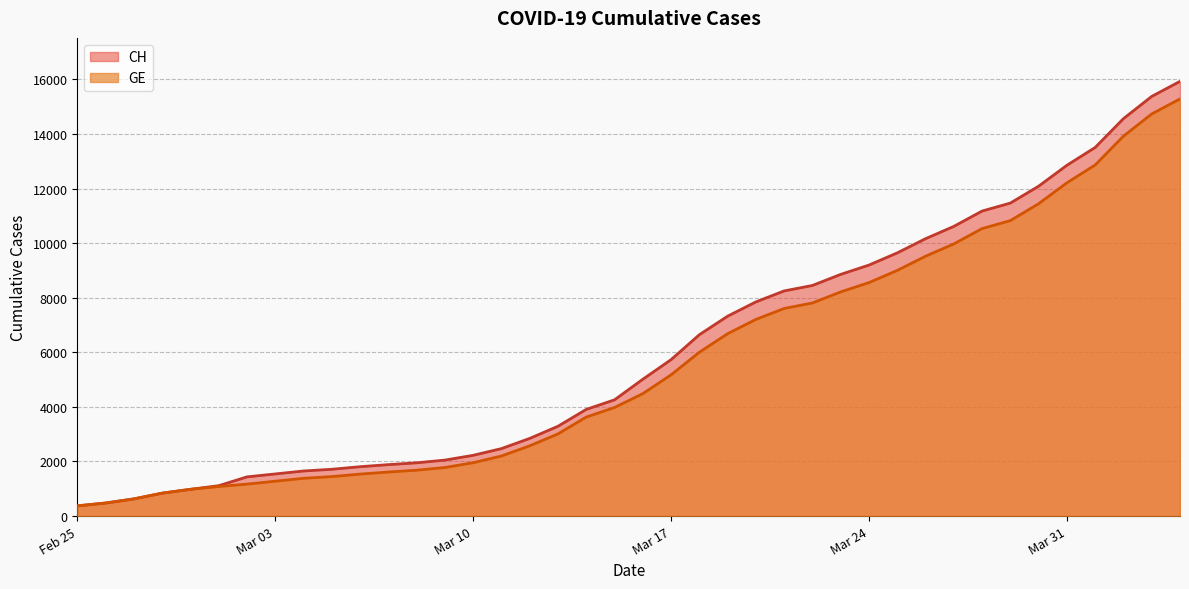

At how many categories does at least one series exceed 15048?

2